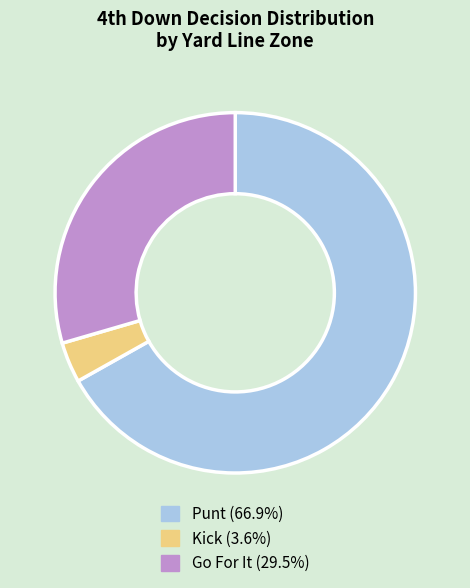

Is there a majority slice in this chart?

Yes